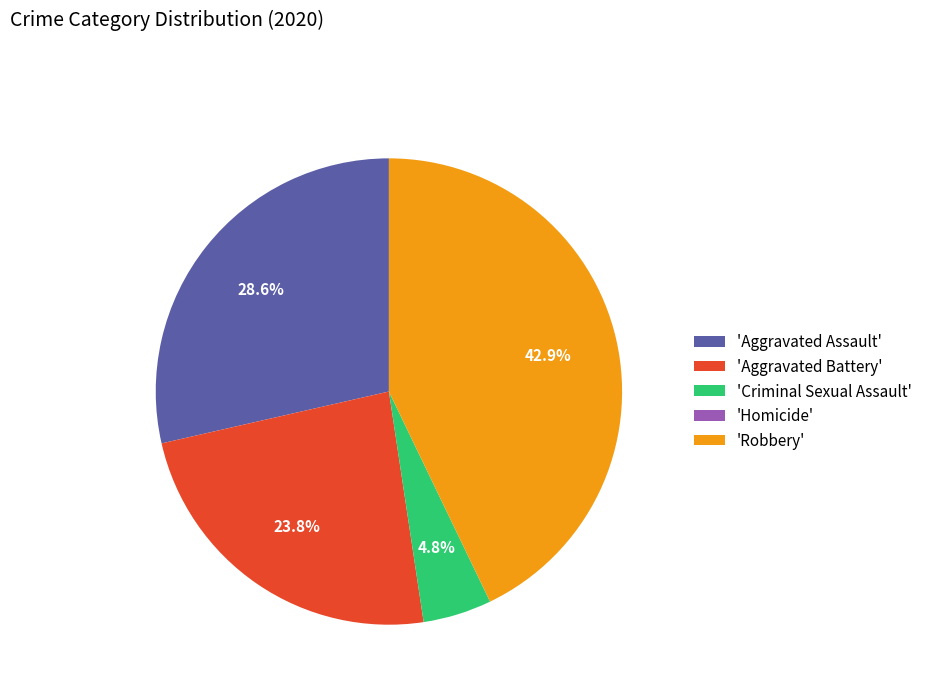

Which has a higher value, 'Robbery' or 'Aggravated Battery'?

'Robbery'